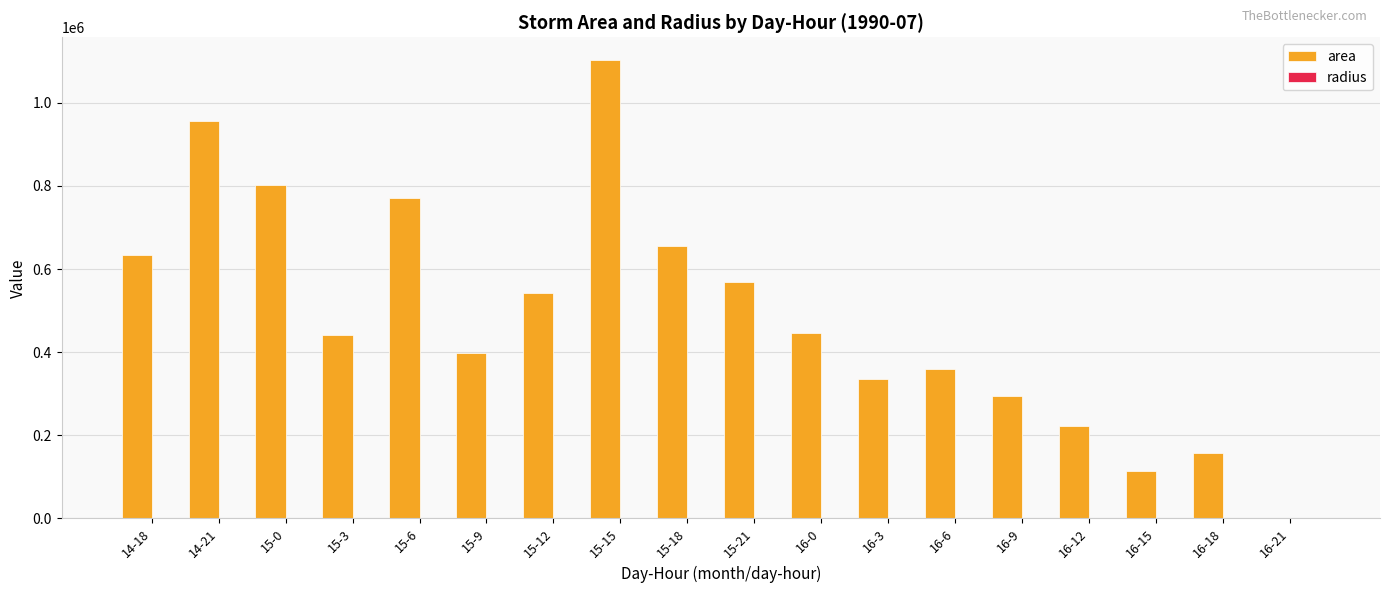

Between 15-6 and 15-15, which series saw the biggest shift?

area